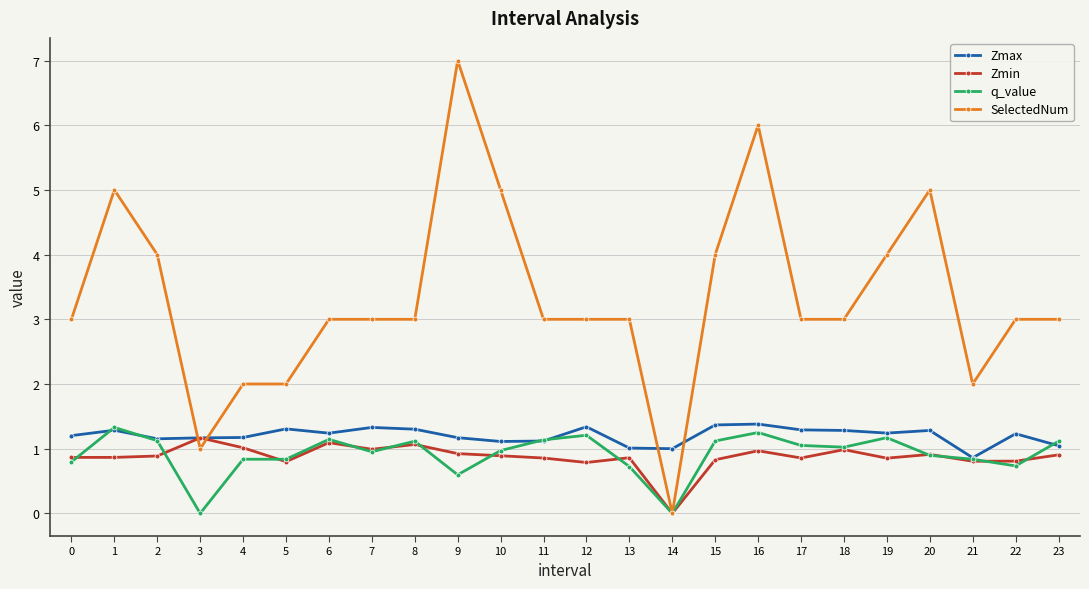

After their last crossing, which series has the higher values: Zmin or q_value?

q_value